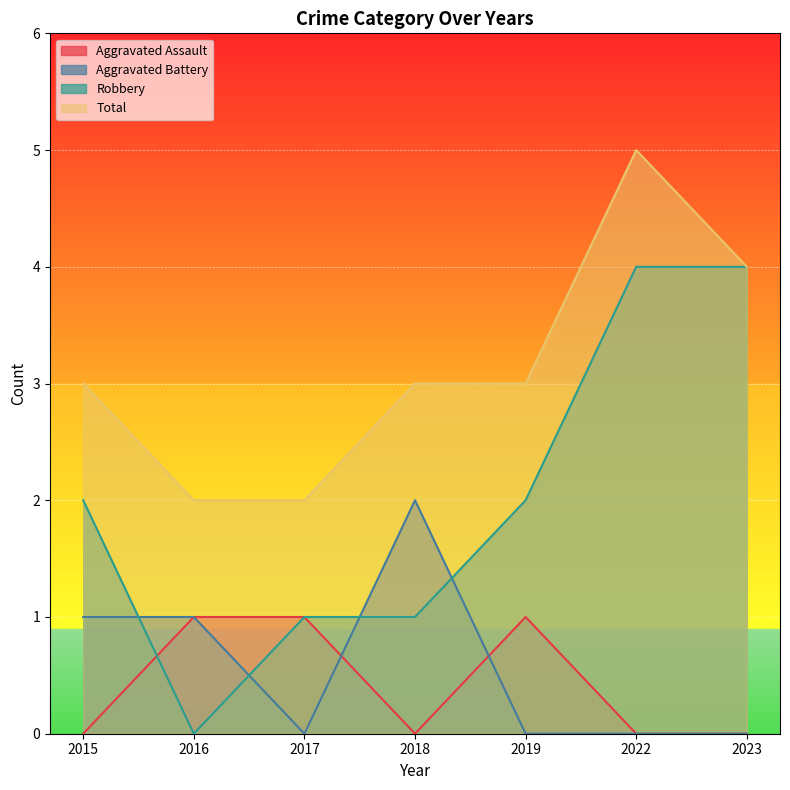

Reading left to right, transcribe all the data shown in this chart.

Aggravated Assault: 0	1	1	0	1	0	0
Aggravated Battery: 1	1	0	2	0	0	0
Robbery: 2	0	1	1	2	4	4
Total: 3	2	2	3	3	5	4